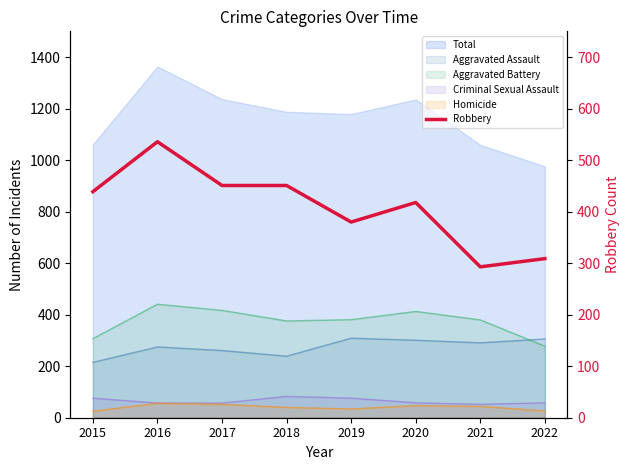

At which category does the data reach its first local valley?

2019